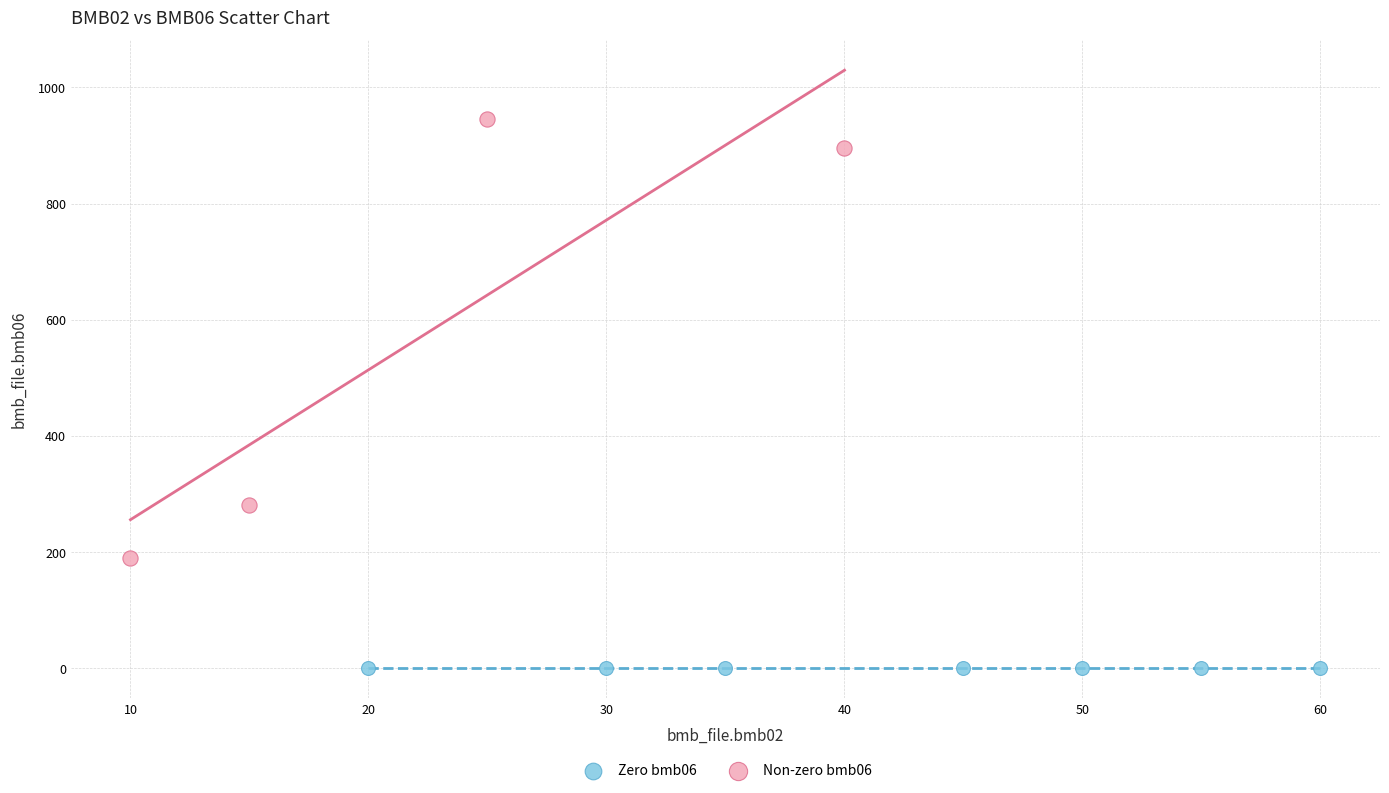

Which series contains the highest Y value?

Non-zero bmb06